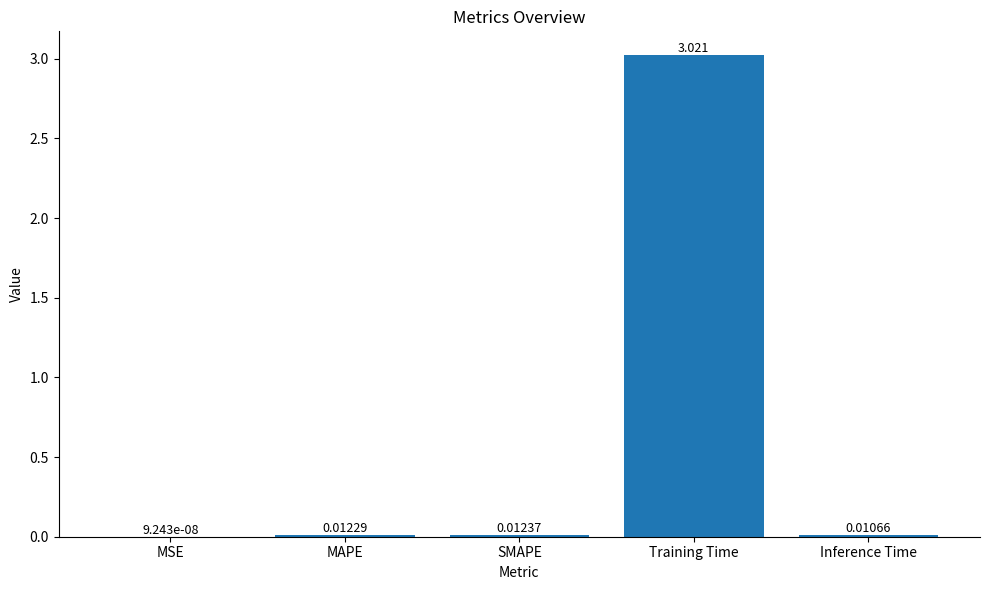

Between MAPE and MSE, which is larger?

MAPE